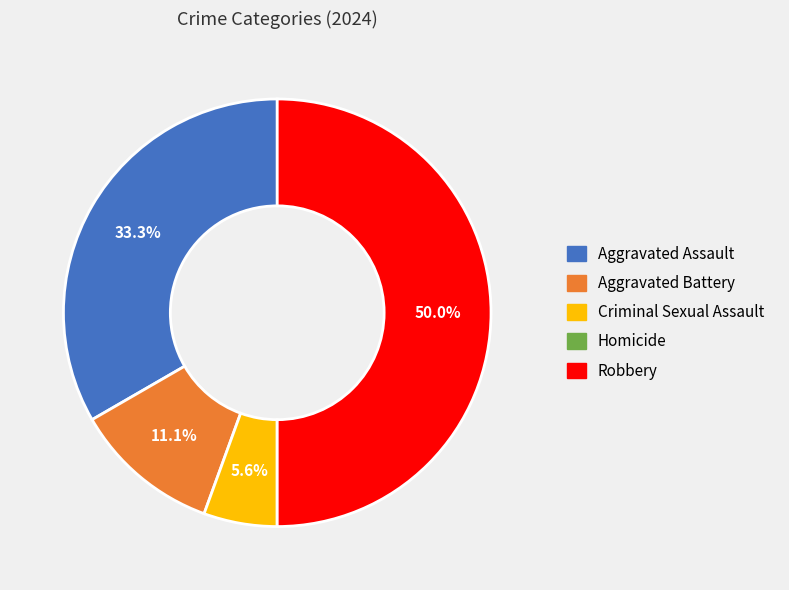

What is the total percentage of Criminal Sexual Assault and Aggravated Assault?

38.9%